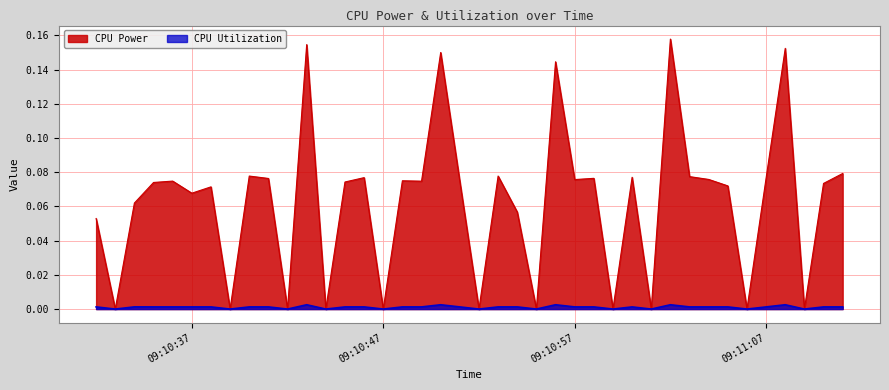

Which series has the largest total across all categories?

CPU Power